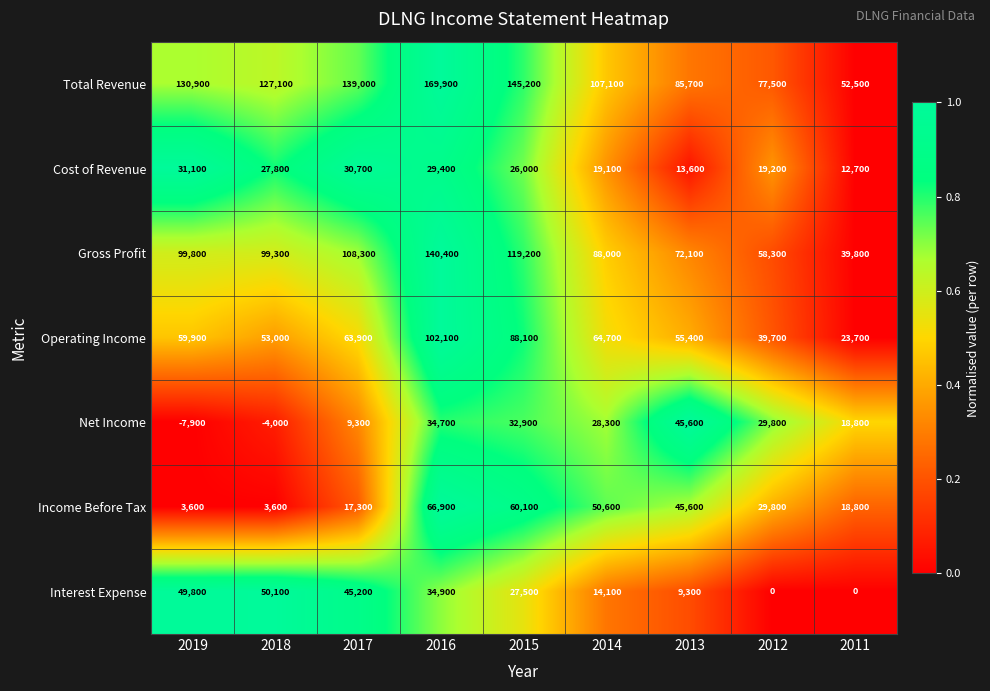

The value of Interest Expense at 2018 is 50100. True or false?

True